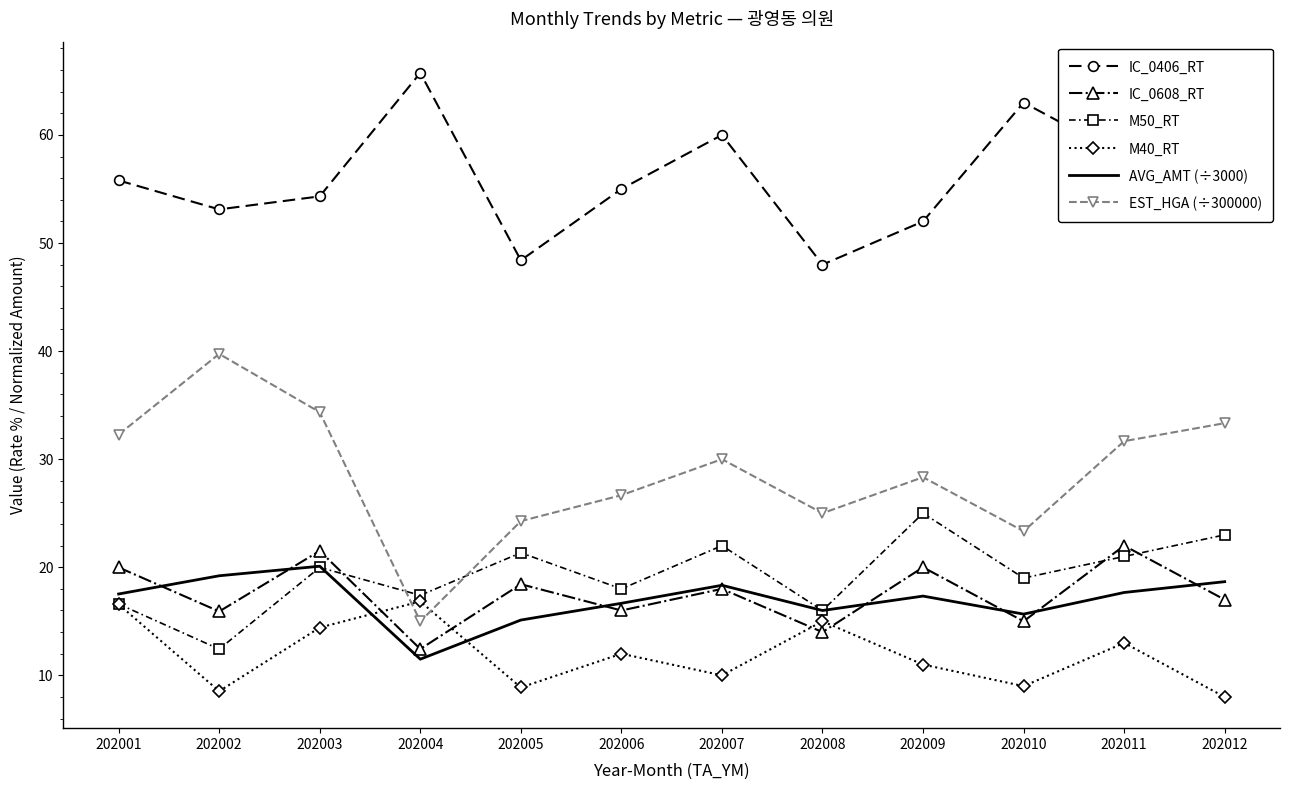

The M50_RT series shows 32.6 at 202007. True or false?

False